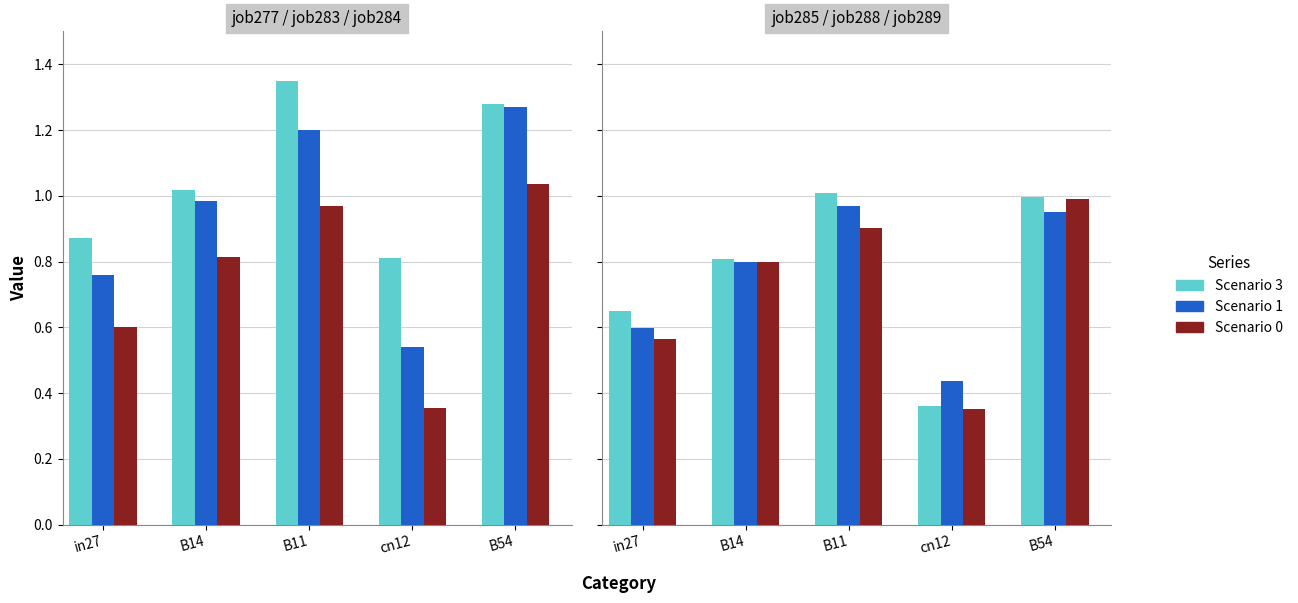

Which label corresponds to the largest value in the chart?

B11